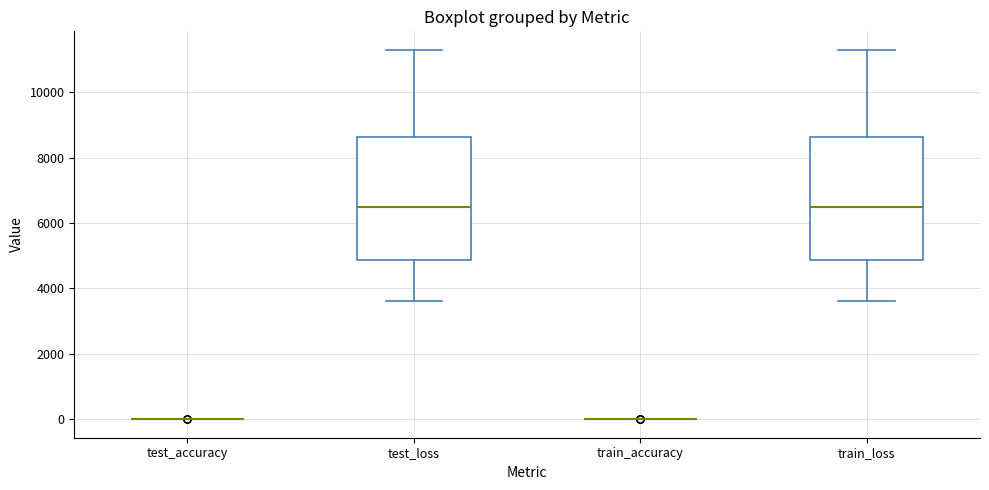

Reading left to right, transcribe this box plot: for each box, give where its median line is, the range the box spans, and where its two whiskers end, as read against the y-axis. The values are not printed on the chart, so give them approximately, as read against the axis.

test_accuracy: box collapsed to a line at 0, whiskers 0 to 0
test_loss: median 6400, box 4800 to 8600, whiskers 3600 to 11200
train_accuracy: box collapsed to a line at 0, whiskers 0 to 0
train_loss: median 6400, box 4800 to 8600, whiskers 3600 to 11200